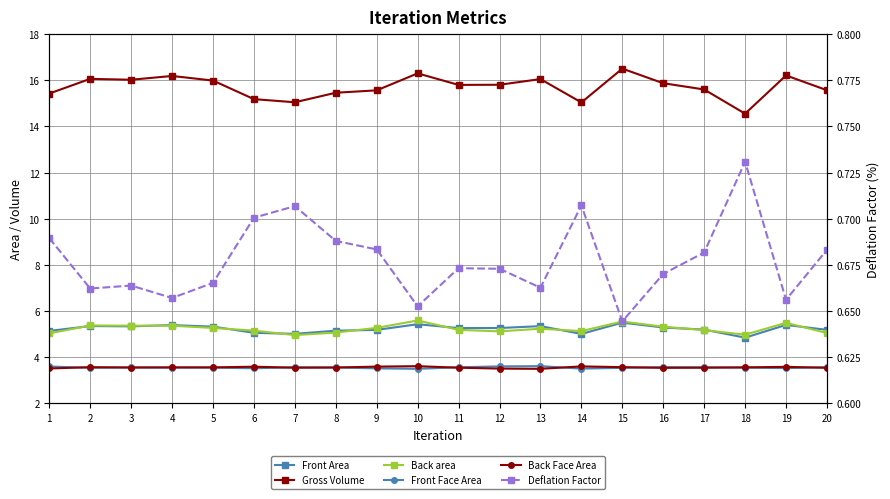

What is the value of the Front Face Area point at the 4th from the left?

3.6